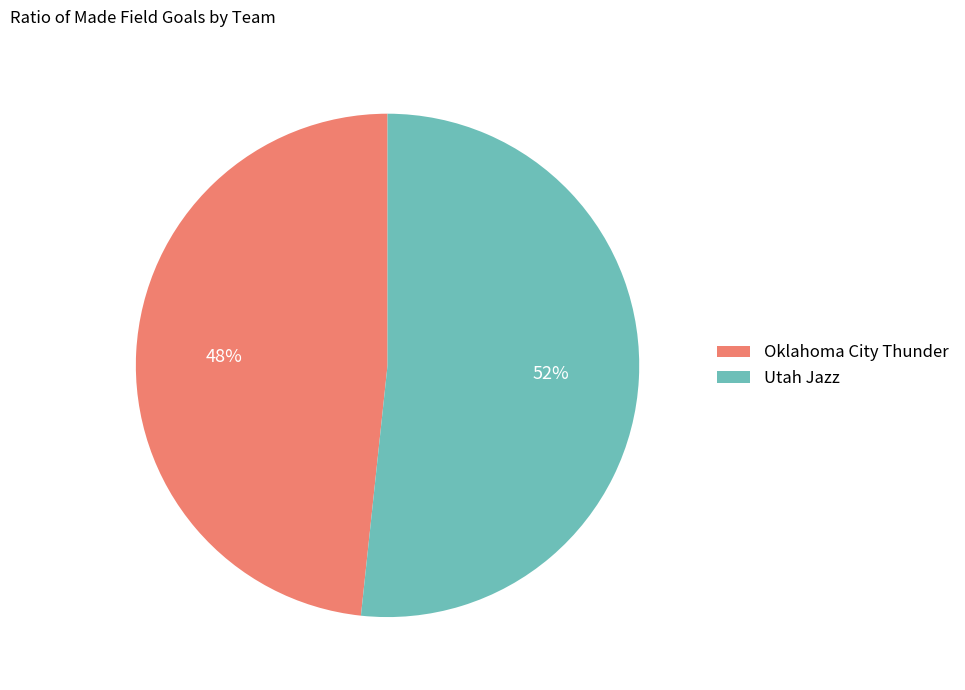

To the nearest percent, what is the average slice percentage?

50%